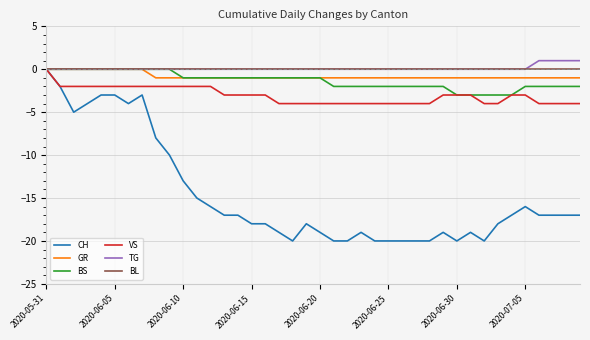

What is the minimum value shown in the chart?

-20